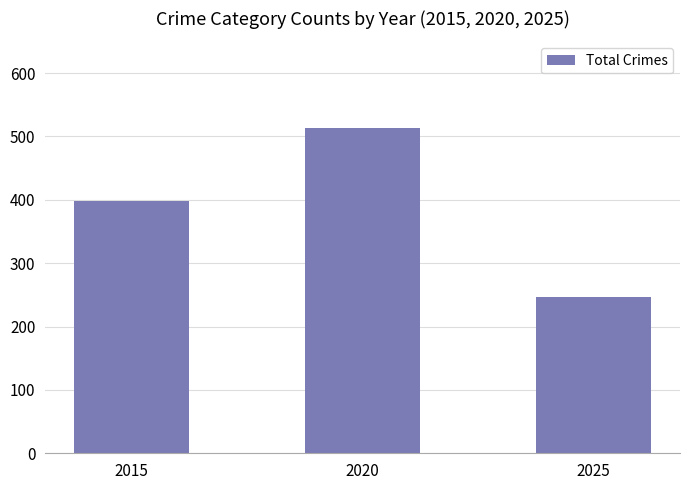

Rank the categories by value from lowest to highest.

2025, 2015, 2020